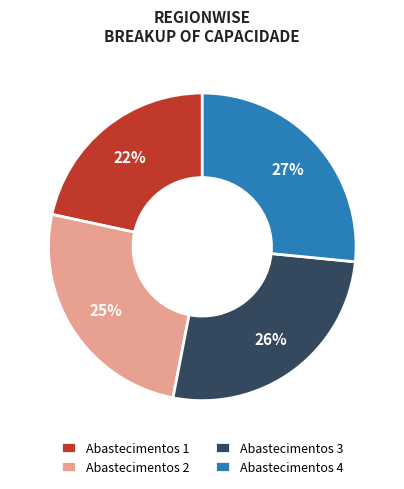

What percentage is the Abastecimentos 2 slice, to the nearest percent?

25%